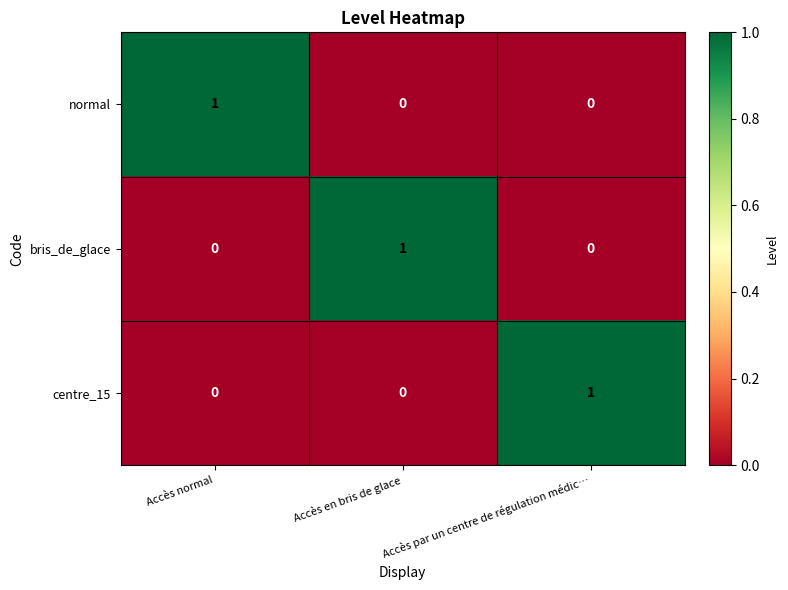

Is the value of centre_15 at Accès en bris de glace greater than the value of bris_de_glace at Accès en bris de glace?

No